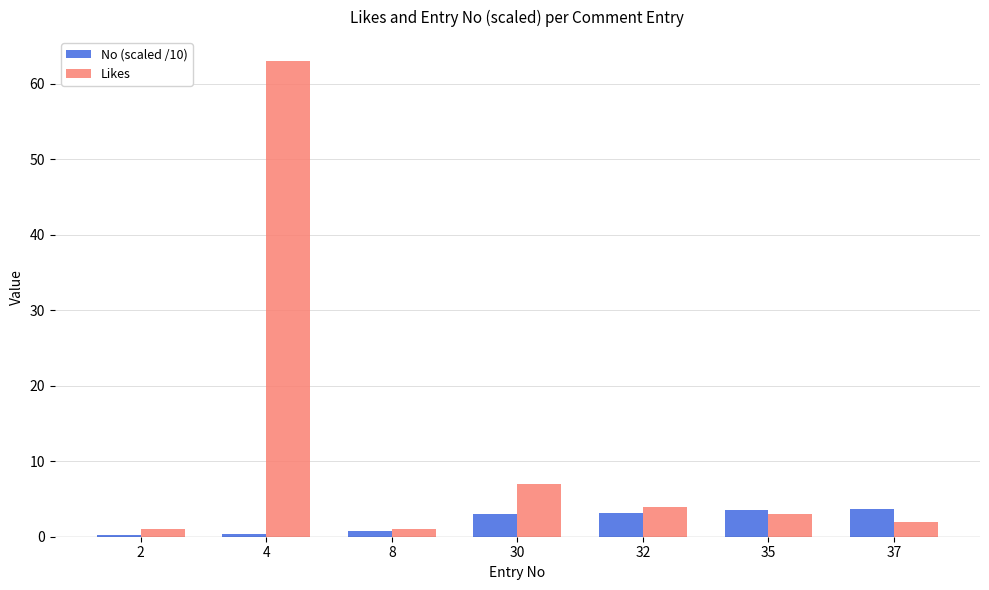

Is the value of Likes at 2 greater than the value of No (scaled /10) at 32?

No